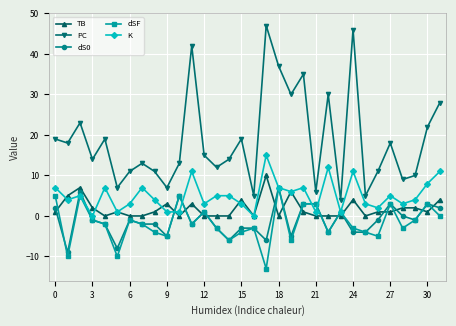

What is the value of the dSF point at the 17th from the left?

-3